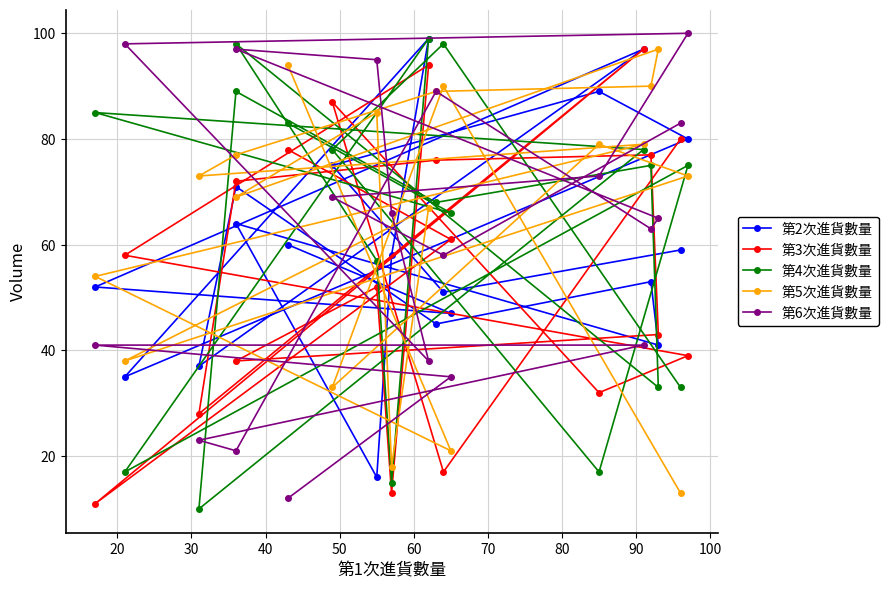

What are all the series names shown in the legend?

第2次進貨數量, 第3次進貨數量, 第4次進貨數量, 第5次進貨數量, 第6次進貨數量